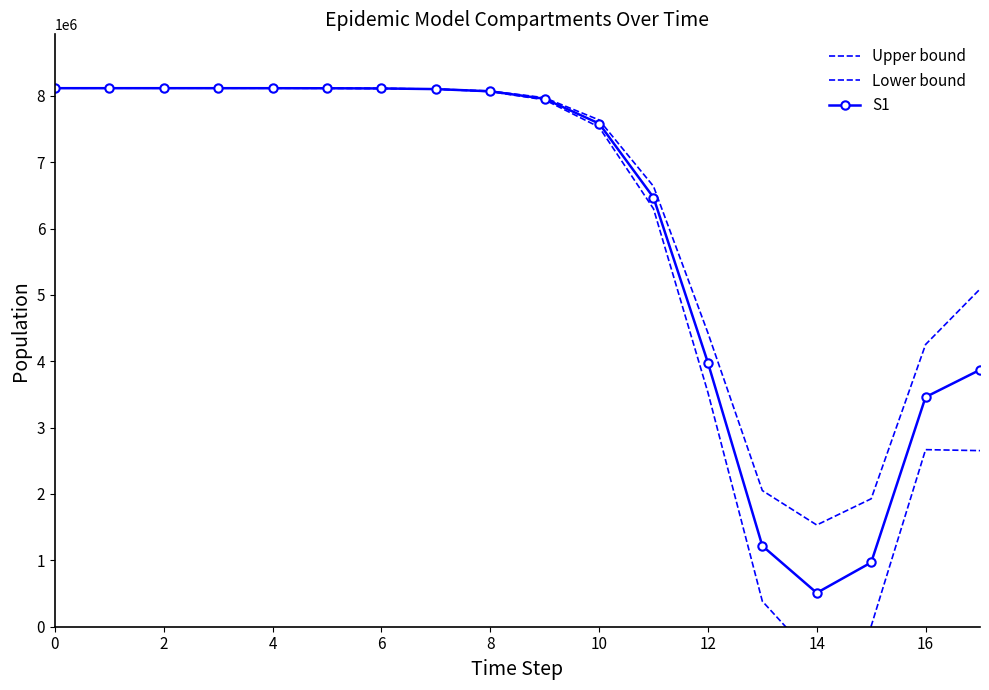

True or false: S1 and Lower bound intersect in this chart.

False